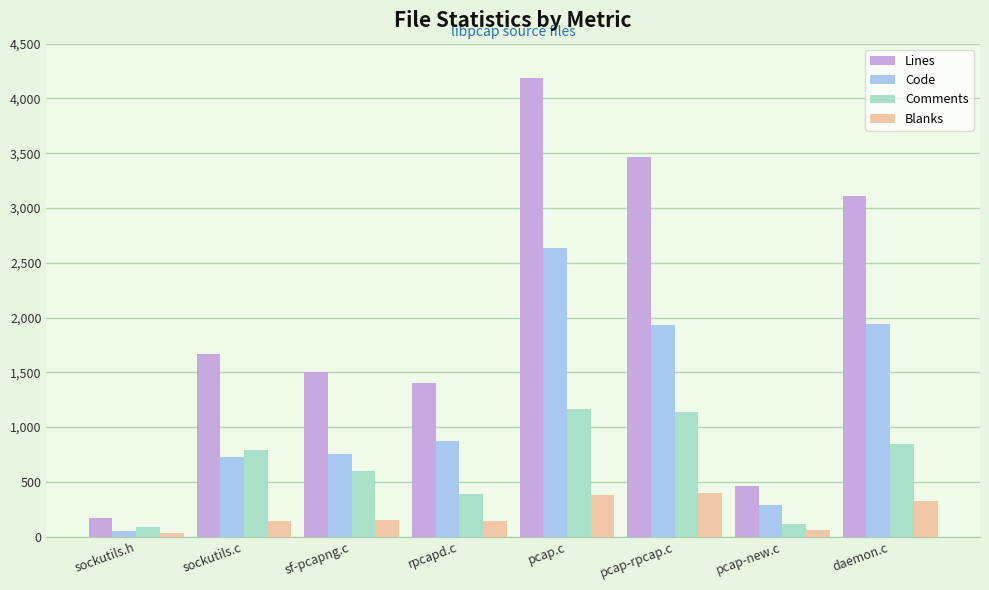

Count the number of categories in the chart.

8